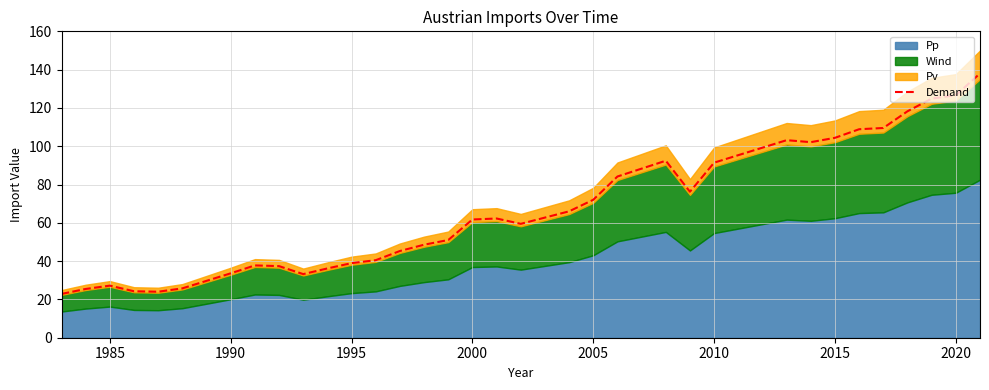

Is it true that the value at 1995 is 67.8?

False